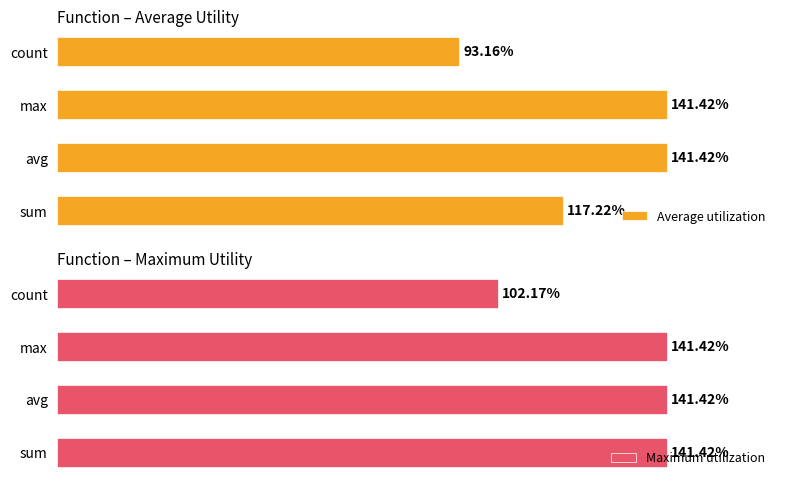

True or false: Maximum utilization has a value of 2.2 at sum.

False